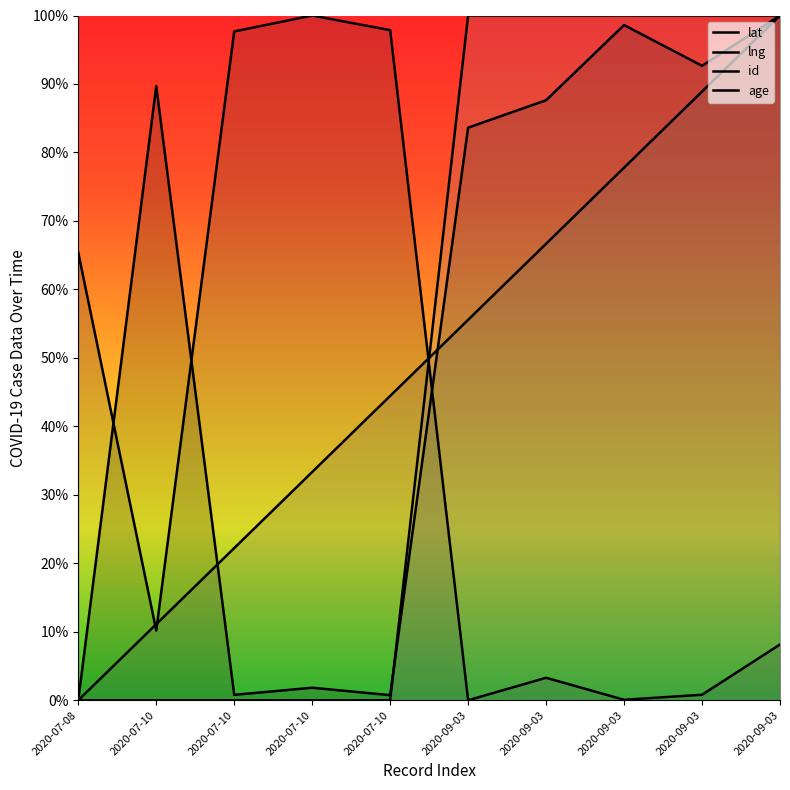

Which category has the highest value across all series?

2020-09-03